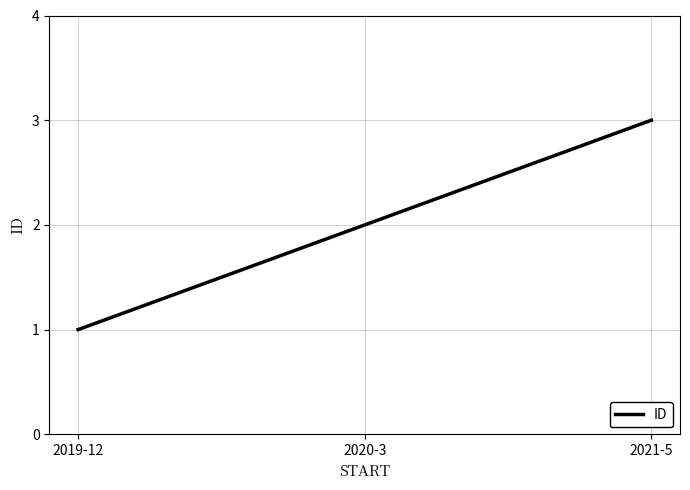

True or false: the data shows 1 at 2019-12.

True